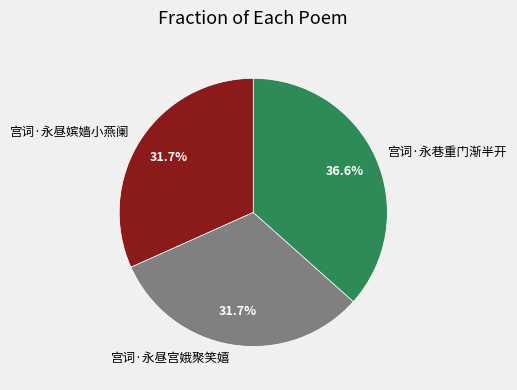

Which category has the biggest portion of the pie?

宫词·永巷重门渐半开